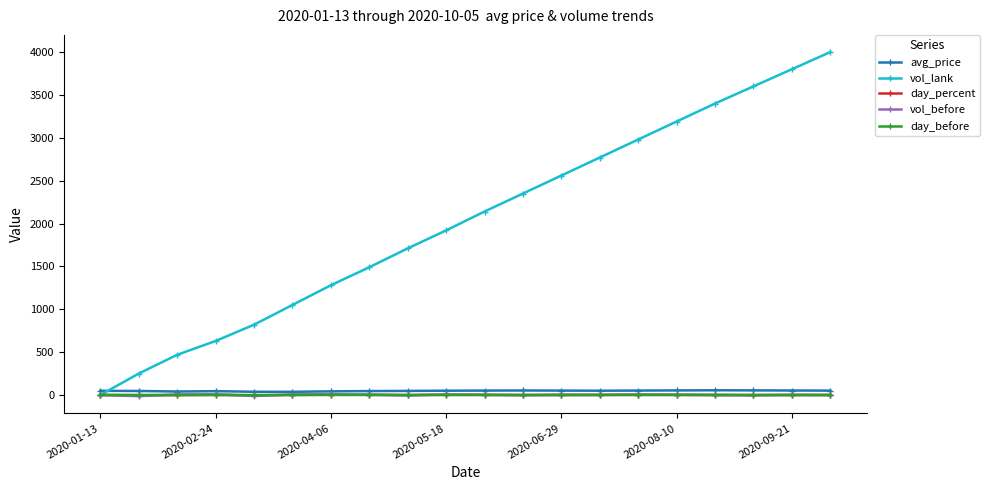

True or false: vol_lank has more than 1 points higher than both neighbors.

False